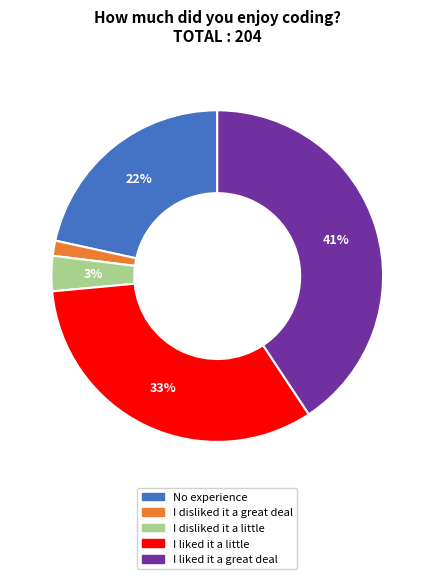

How many segments does this pie chart have?

5